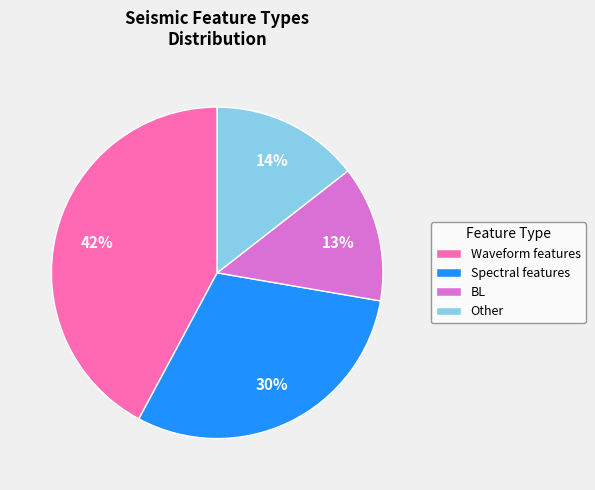

The BL slice represents 21% of the pie. True or false?

False